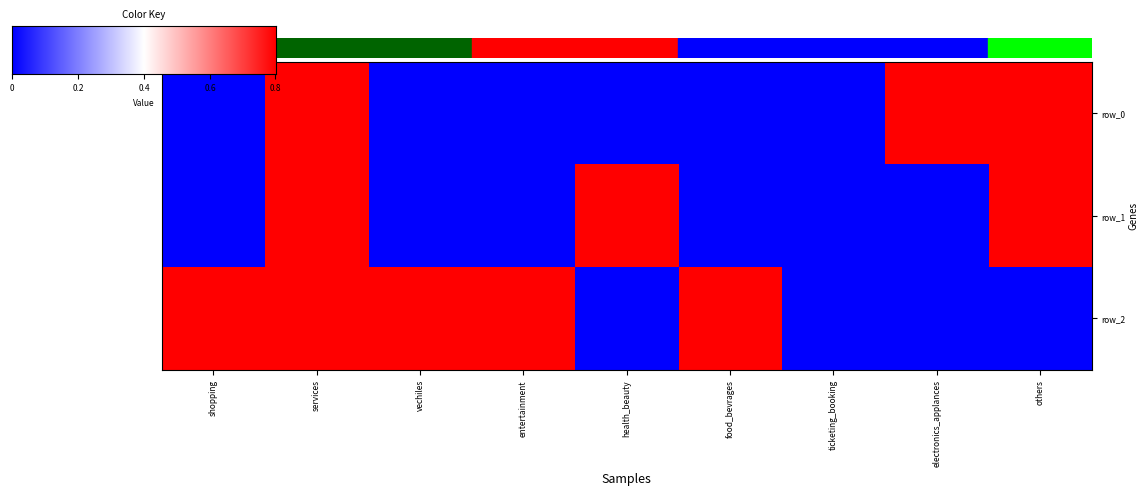

Reading right to left, what are all the values shown in this chart?

row_0: 1	1	0	0	0	0	0	1	0
row_1: 1	0	0	0	1	0	0	1	0
row_2: 0	0	0	1	0	1	1	1	1